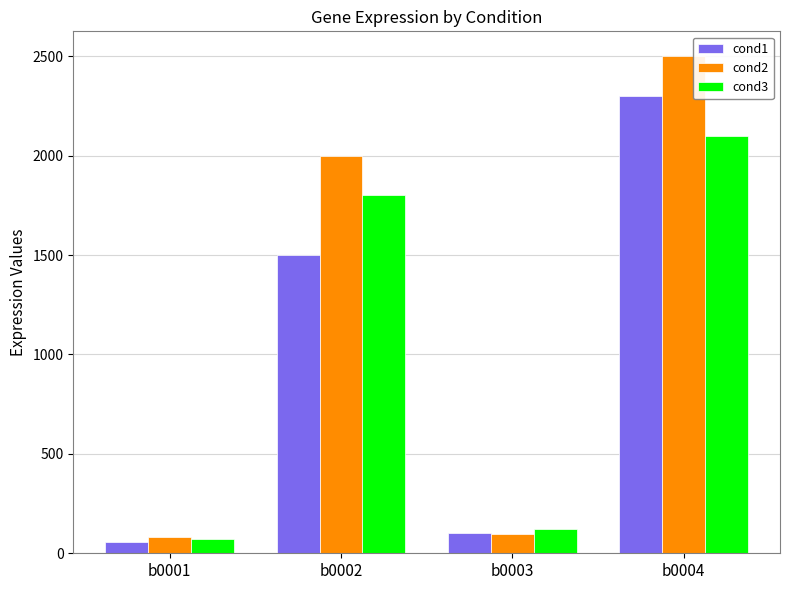

Reading left to right, list all the values displayed in this chart.

cond1: 55	1500	100	2300
cond2: 80	2000	95	2500
cond3: 70	1800	120	2100